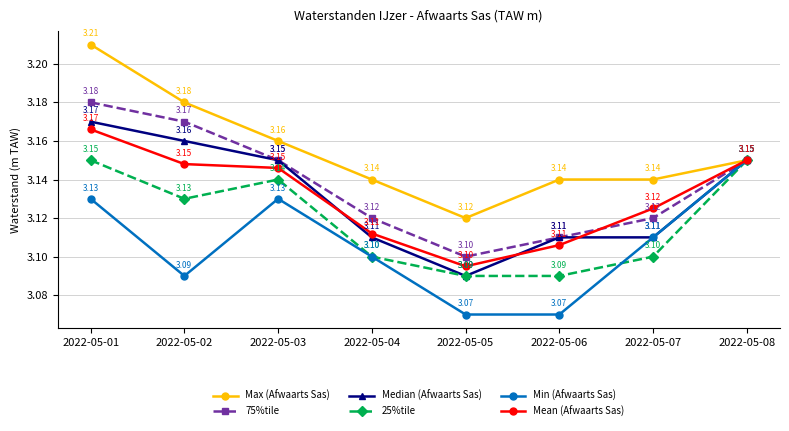

Is it true that Median (Afwaarts Sas) equals 1.4 at 2022-05-07?

False